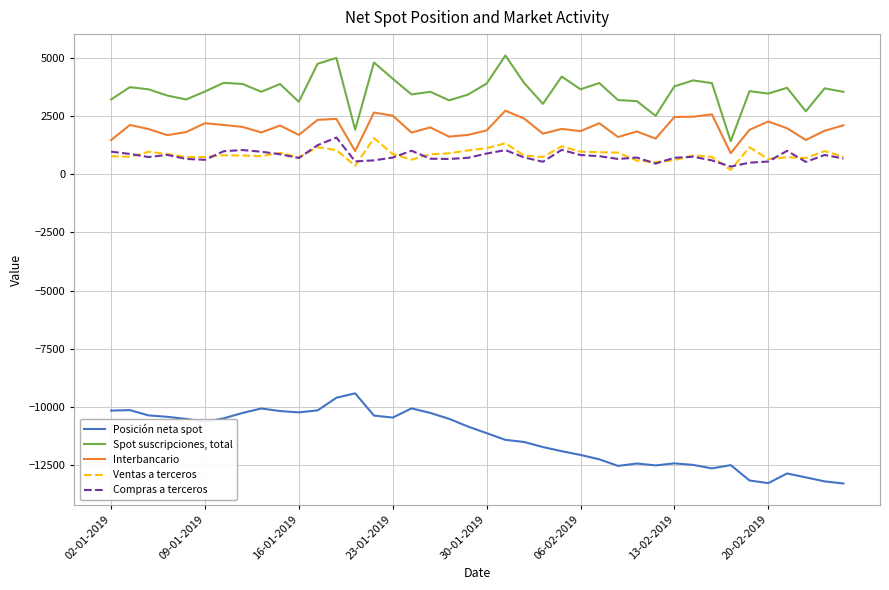

Rank the series by their maximum value, from highest to lowest.

Spot suscripciones, total, Interbancario, Compras a terceros, Ventas a terceros, Posición neta spot